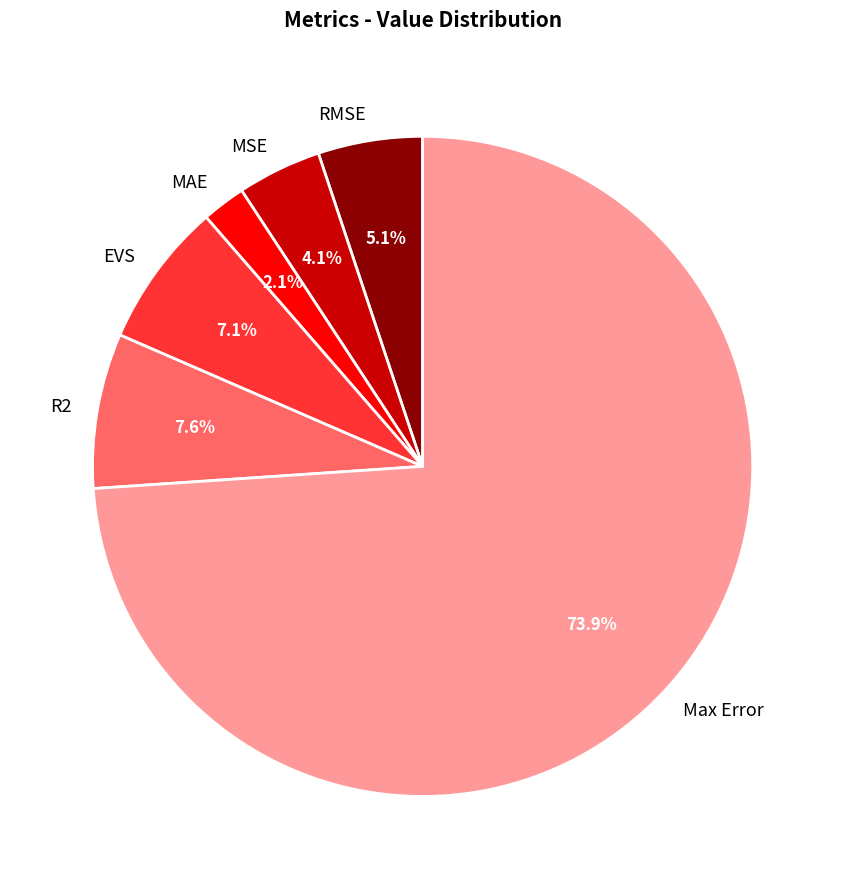

What percentage is the MAE slice, to the nearest percent?

2%